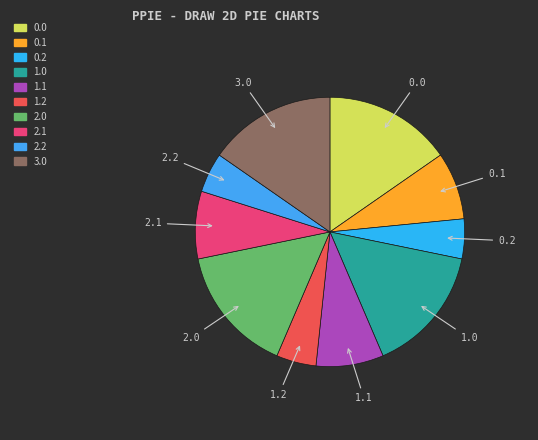

The 2.2 slice represents 5% of the pie. True or false?

True